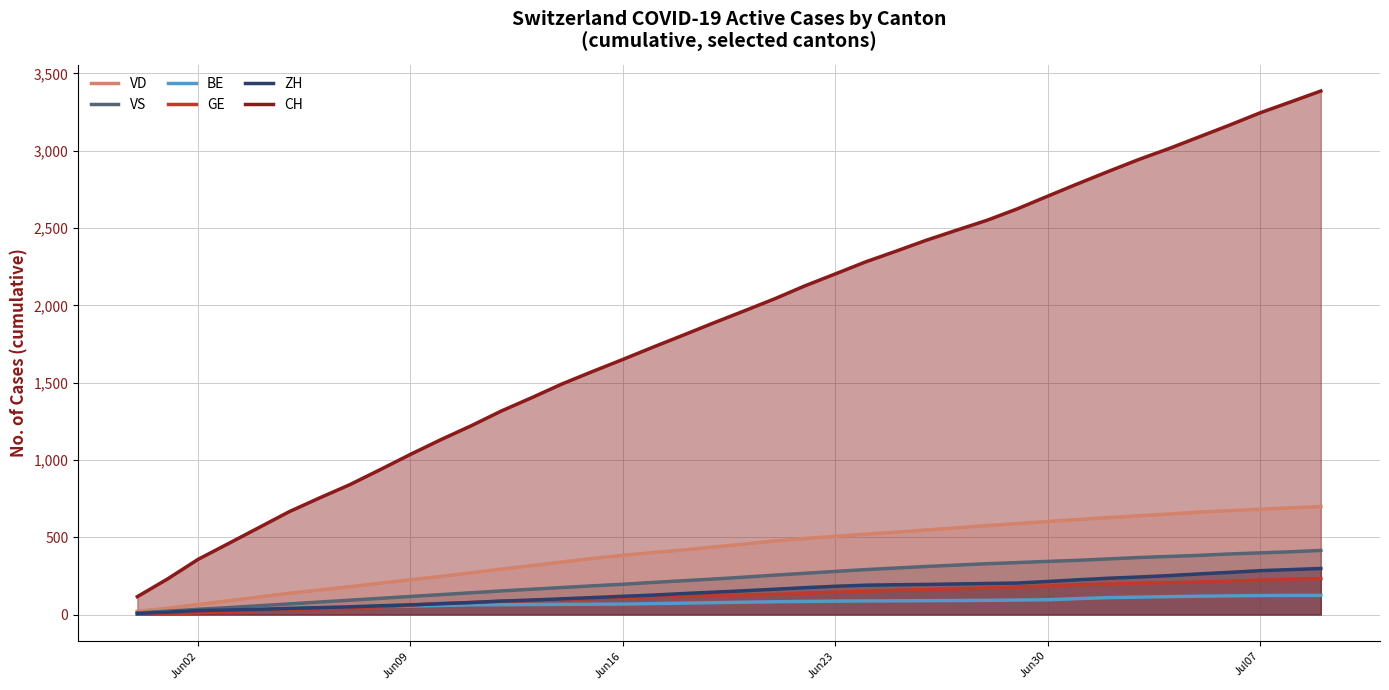

Which series has the widest spread of values?

CH